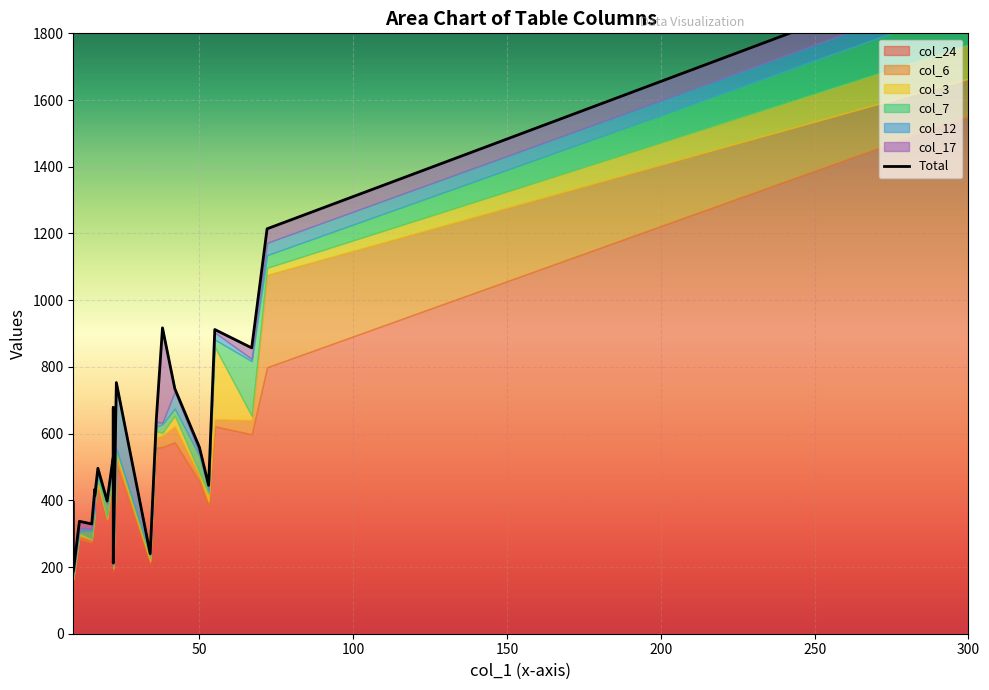

The value of col_3 at 5 is 21. True or false?

True